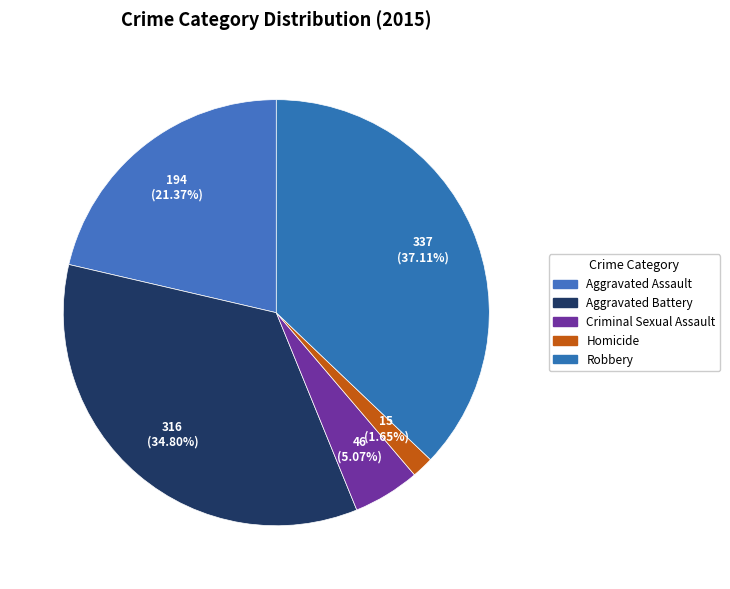

To the nearest percent, what portion does Homicide represent?

2%